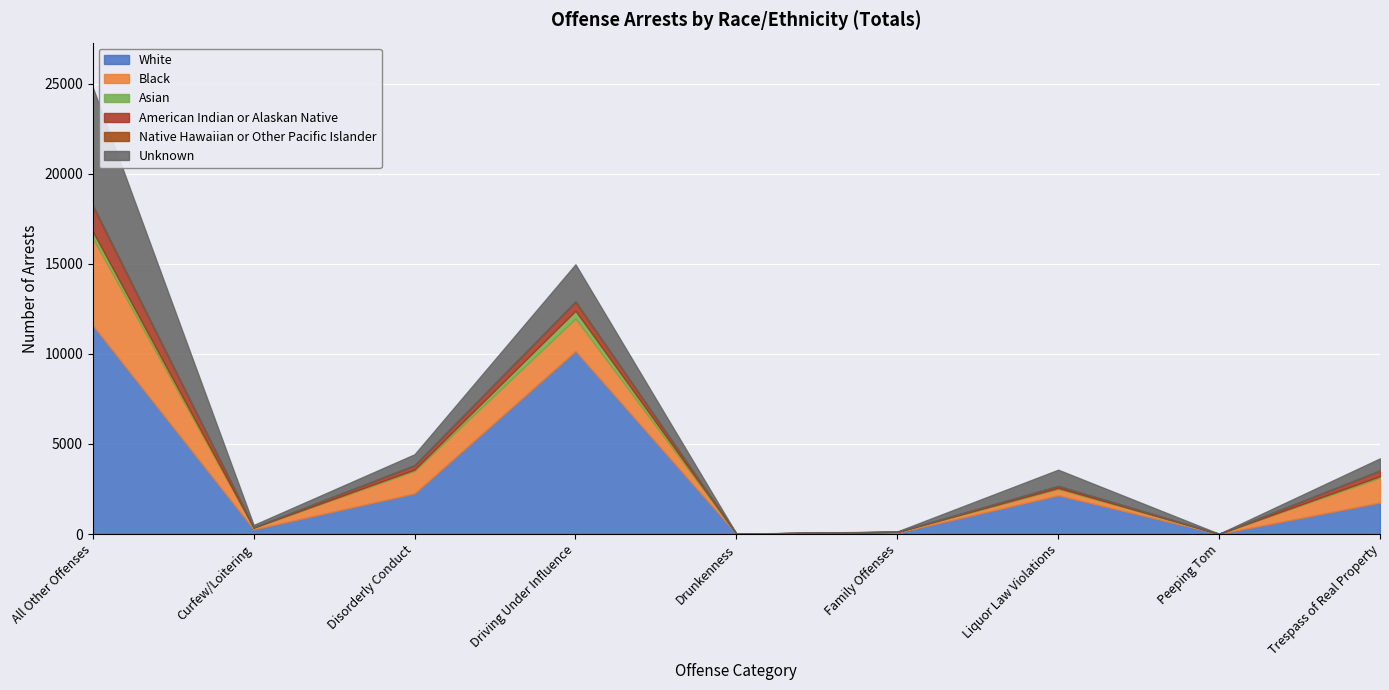

Between Peeping Tom and Trespass of Real Property, which is larger?

Trespass of Real Property